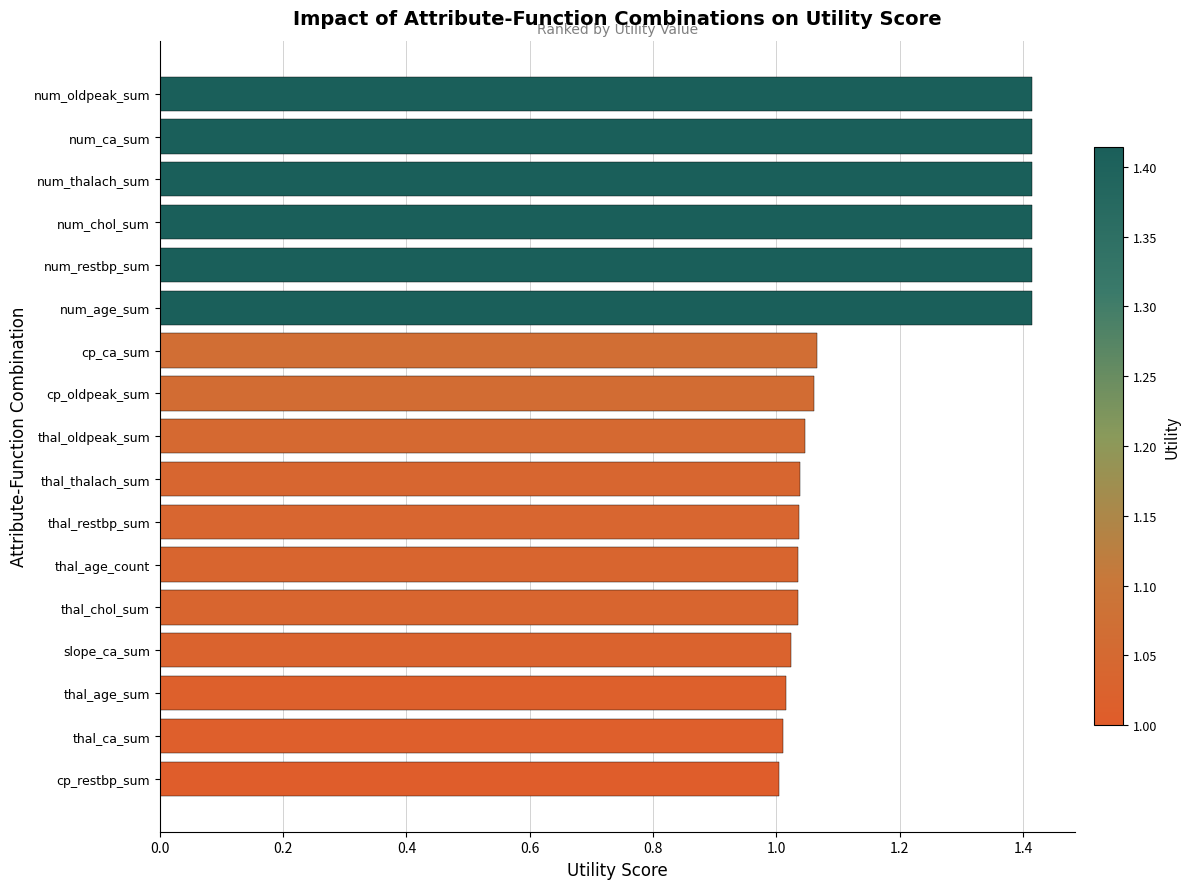

What is the greatest value displayed?

1.4